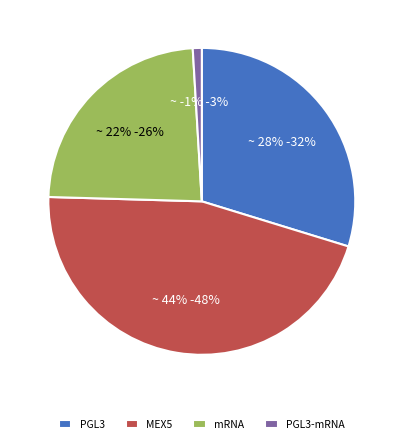

The MEX5 slice represents 52% of the pie. True or false?

False